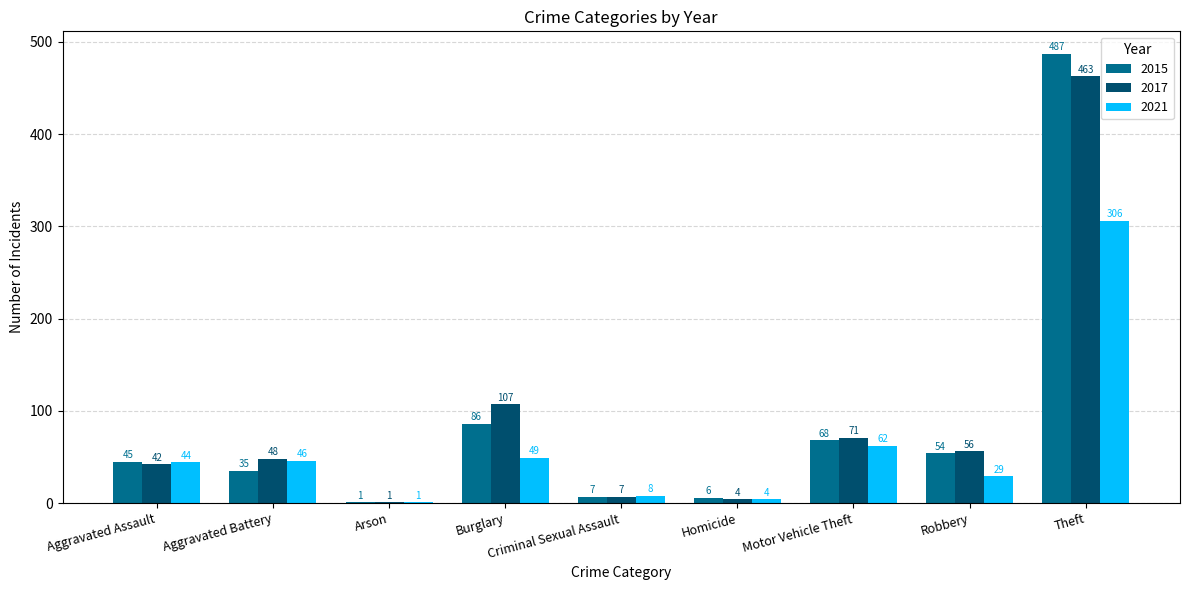

The 2015 series shows 202 at Theft. True or false?

False